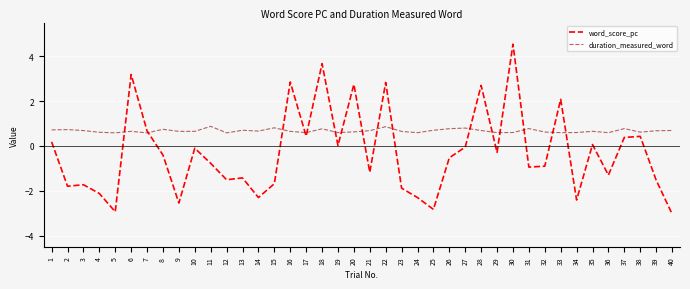

Is it true that word_score_pc equals -1.9 at 21?

False